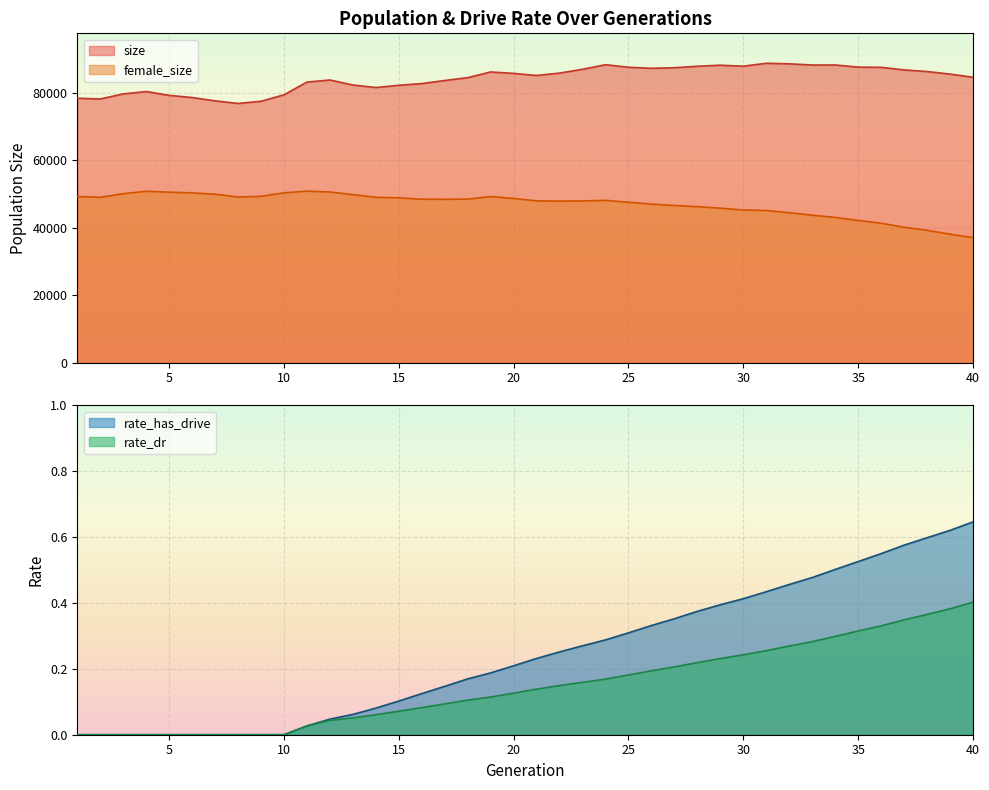

Which category has the highest value across all series?

31